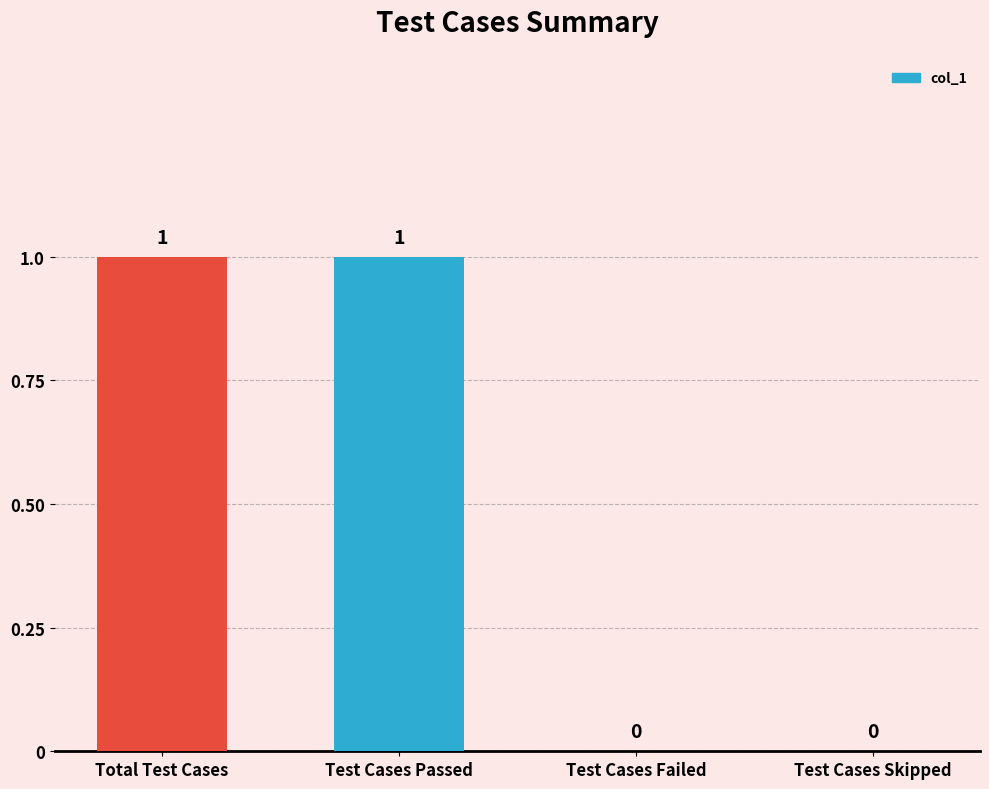

What is the difference between the values at Total Test Cases and Test Cases Skipped?

1